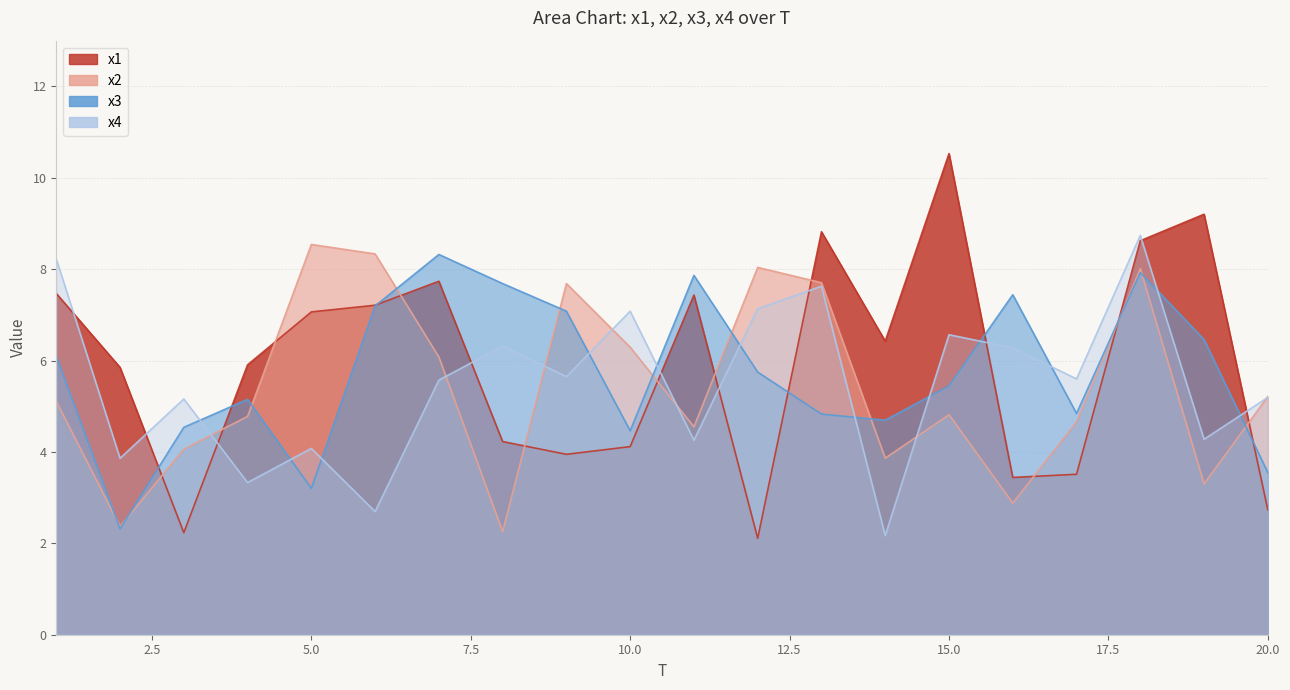

Which series changed the most between 5 and 11?

x3